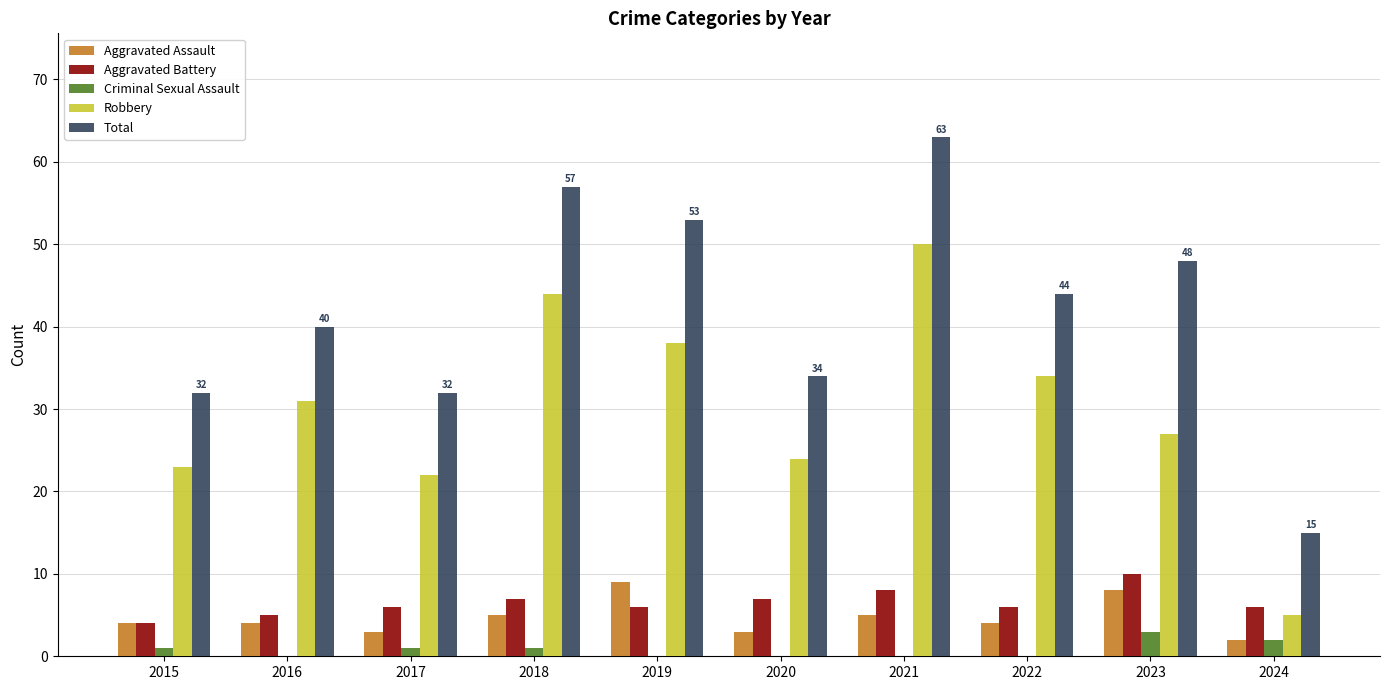

Is the value of Criminal Sexual Assault at 2016 greater than the value of Robbery at 2015?

No